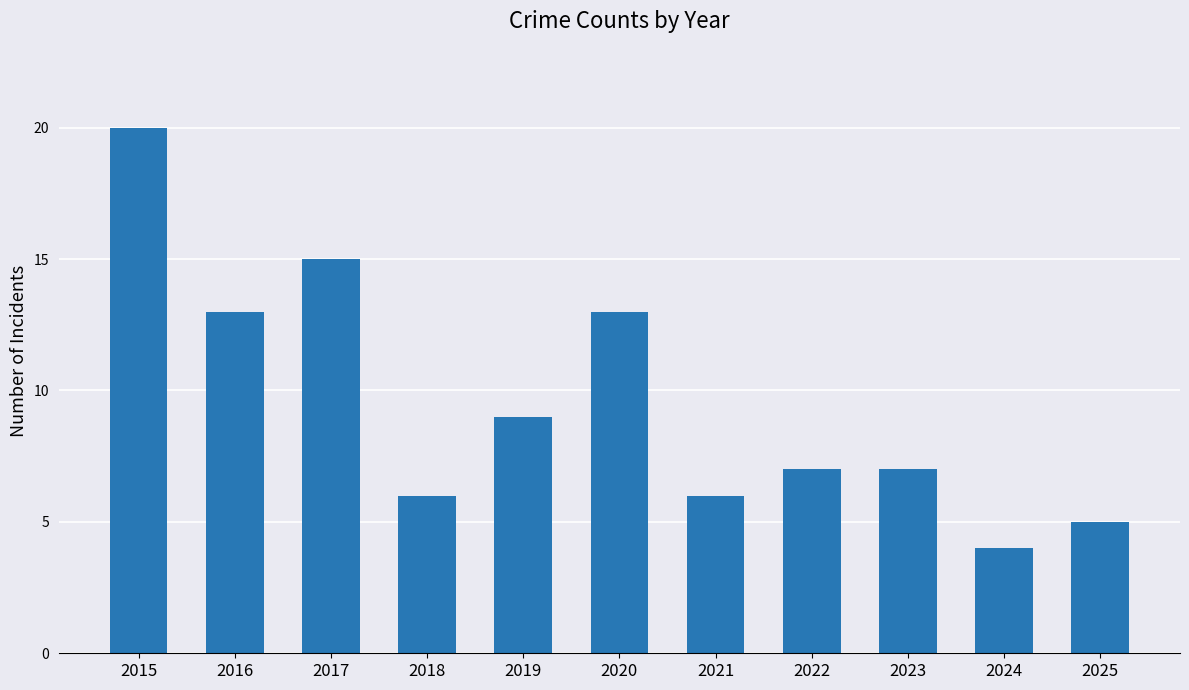

What is the approximate value at 2018?

6